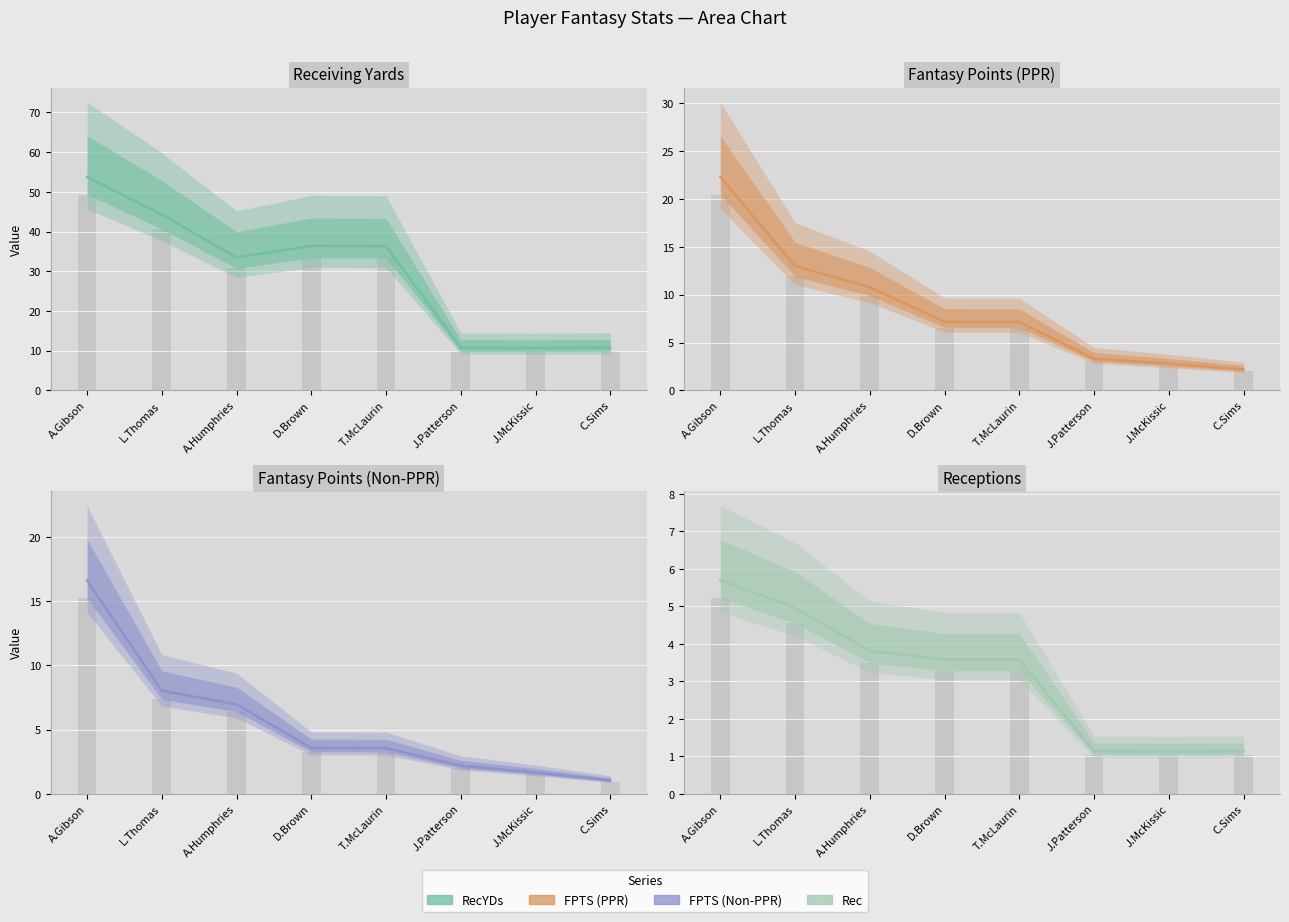

What is the greatest value displayed?

53.8